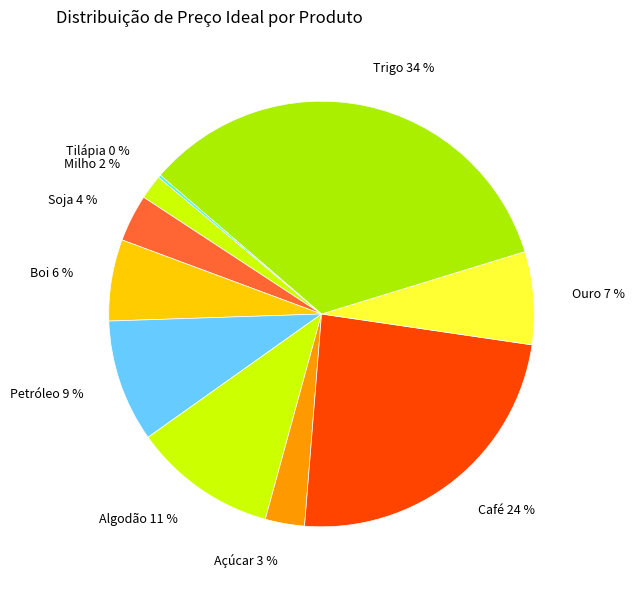

Approximately how many times larger is the value at Ouro compared to Trigo?

0.2